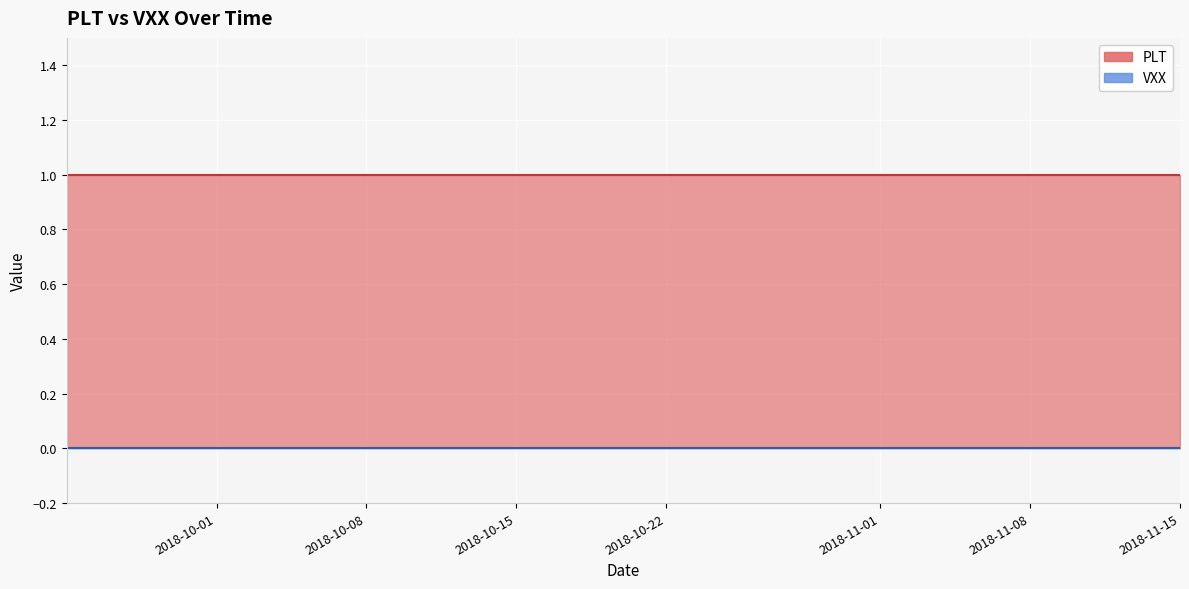

True or false: PLT has more than 0 interior local peaks.

False